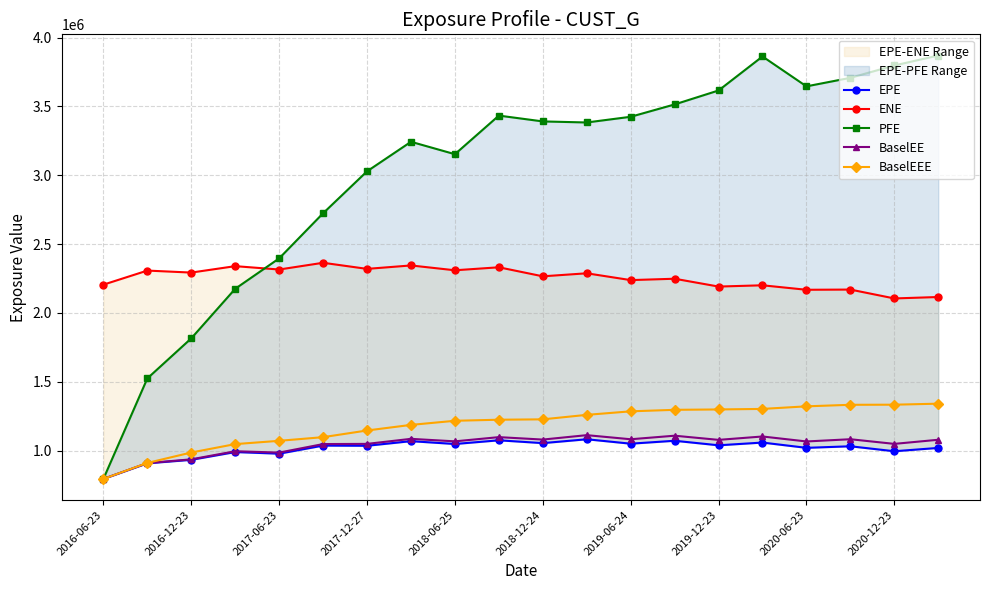

What is the lowest value of the BaselEE series?

794682.0